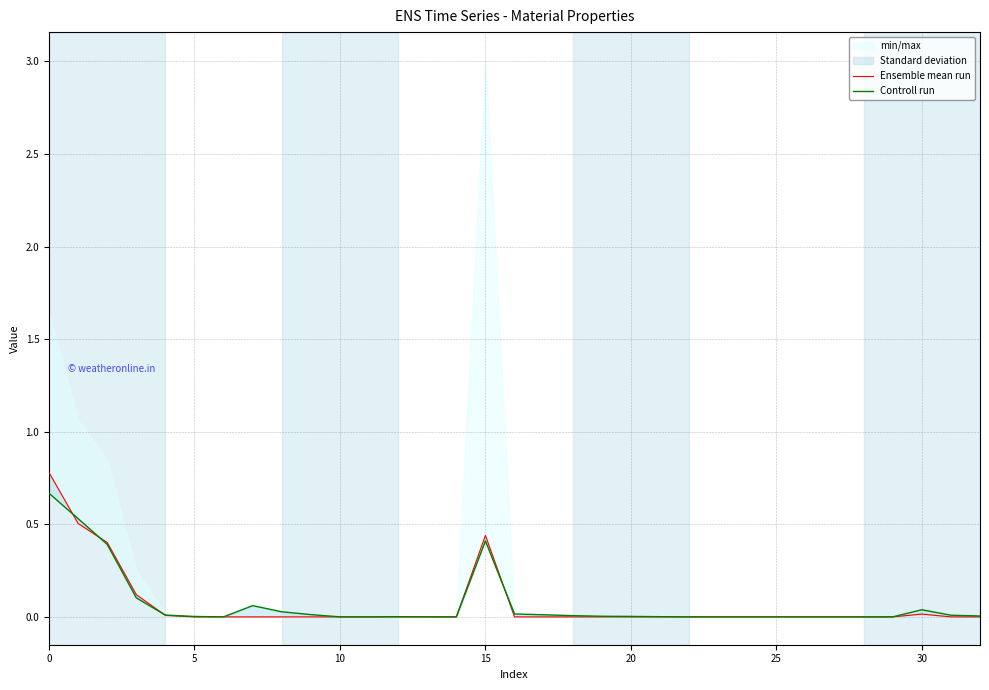

Reading left to right, extract all data points from this chart.

Ensemble mean run: 0.8	0.5	0.4	0.1	0.0	0.0	0.0	0.0	0.0	0.0	0.0	0.0	0.0	0.0	0.0	0.4	0.0	0.0	0.0	0.0	0.0	0.0	0.0	0.0	0.0	0.0	0.0	0.0	0.0	0.0	0.0	0.0	0.0
Controll run: 0.7	0.5	0.4	0.1	0.0	0.0	0.0	0.1	0.0	0.0	0.0	0.0	0.0	0.0	0.0	0.4	0.0	0.0	0.0	0.0	0.0	0.0	0.0	0.0	0.0	0.0	0.0	0.0	0.0	0.0	0.0	0.0	0.0